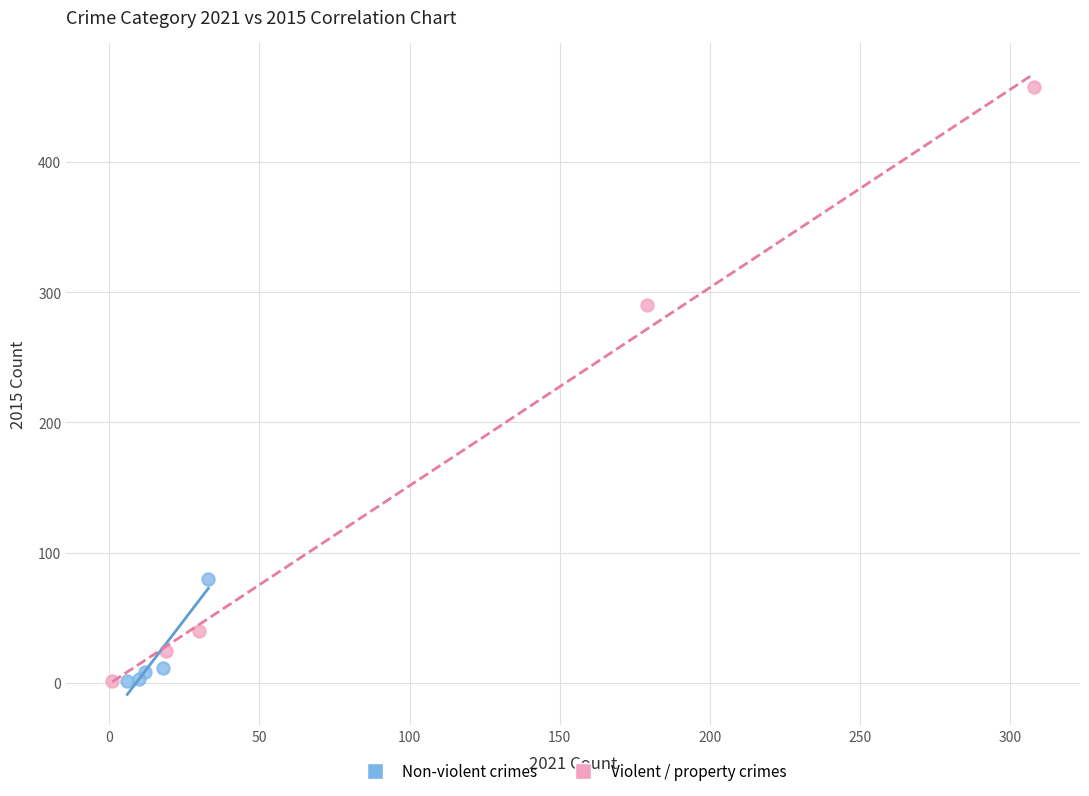

Which series has the widest spread of Y values?

Violent / property crimes